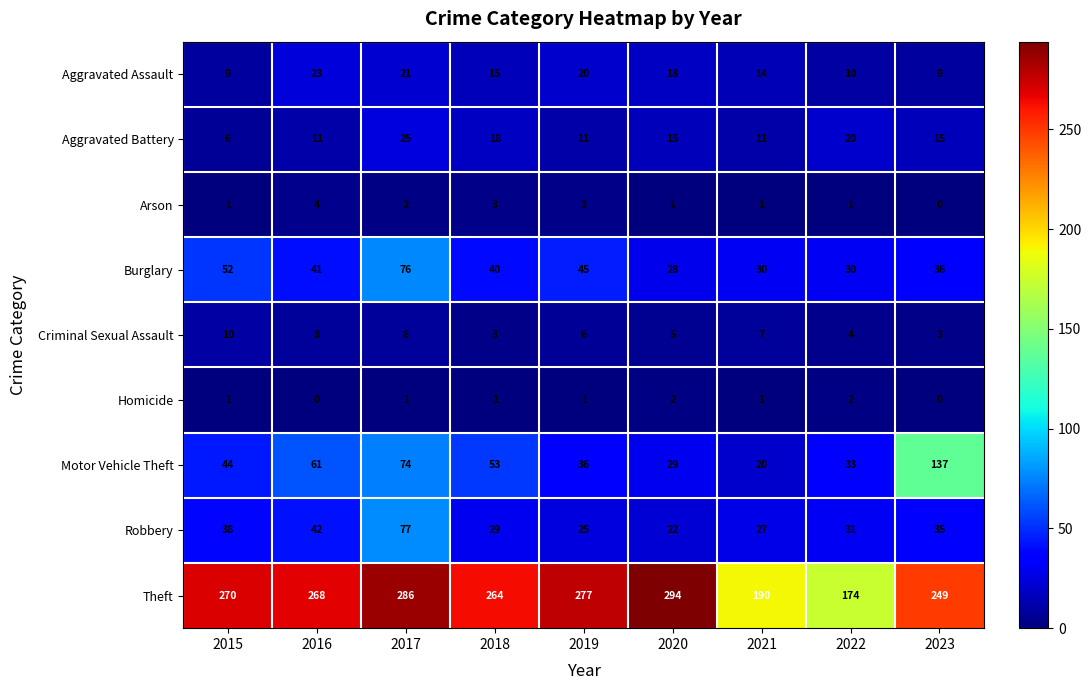

At which label is Arson closest to 2?

2017